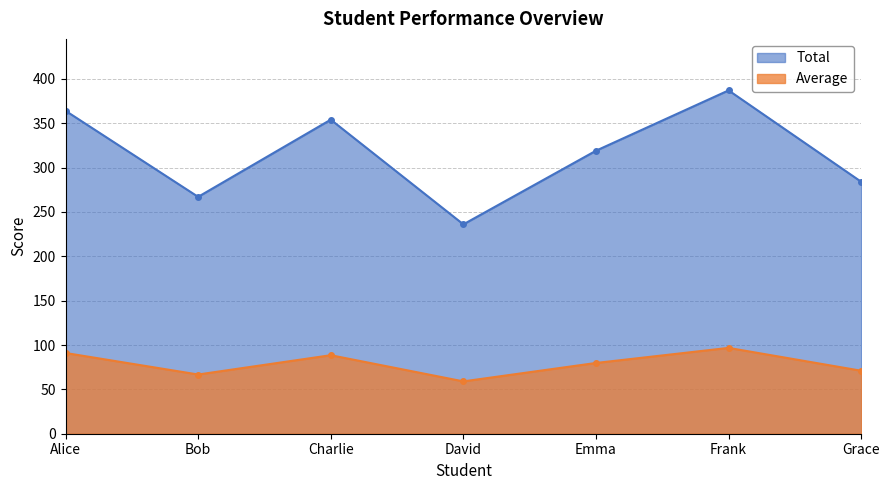

What position from the left is Charlie?

3